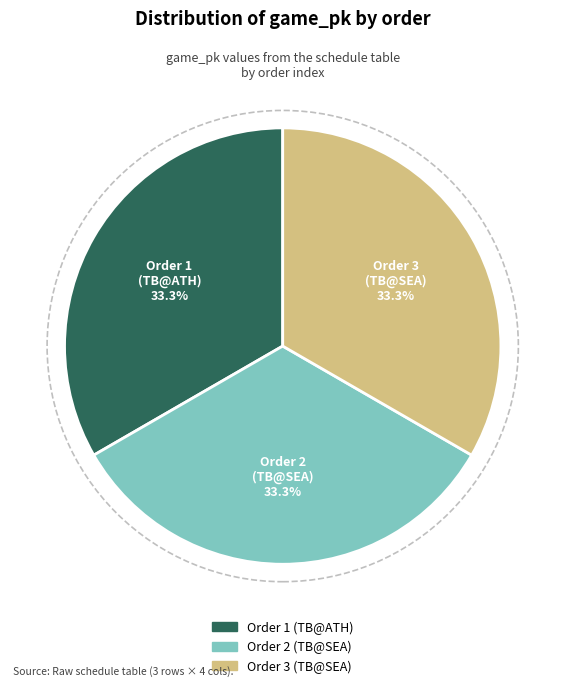

Count the number of slices in the pie.

3